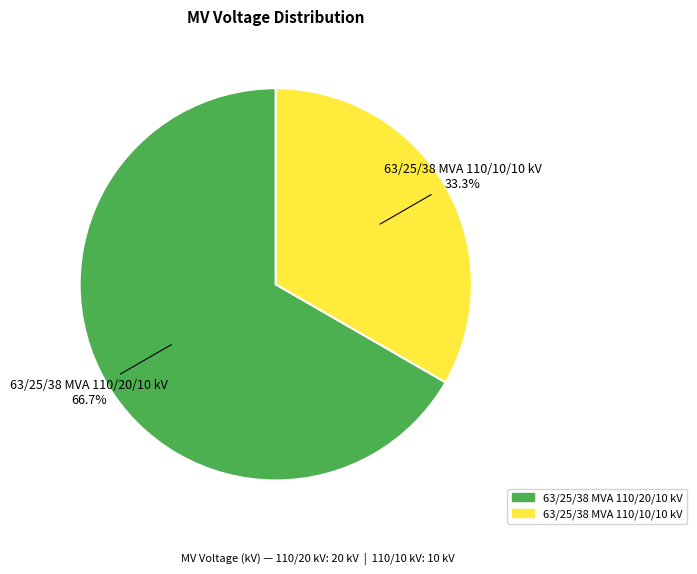

To the nearest percent, what is the difference between the largest and smallest slice percentages?

33%